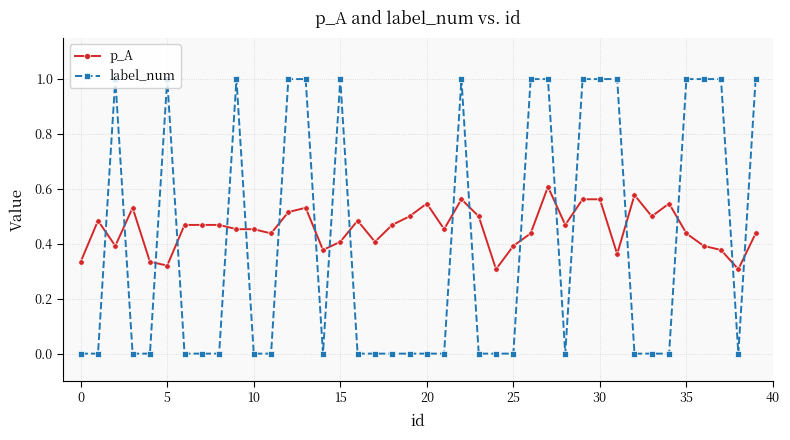

What is the maximum value shown in the chart?

1.0